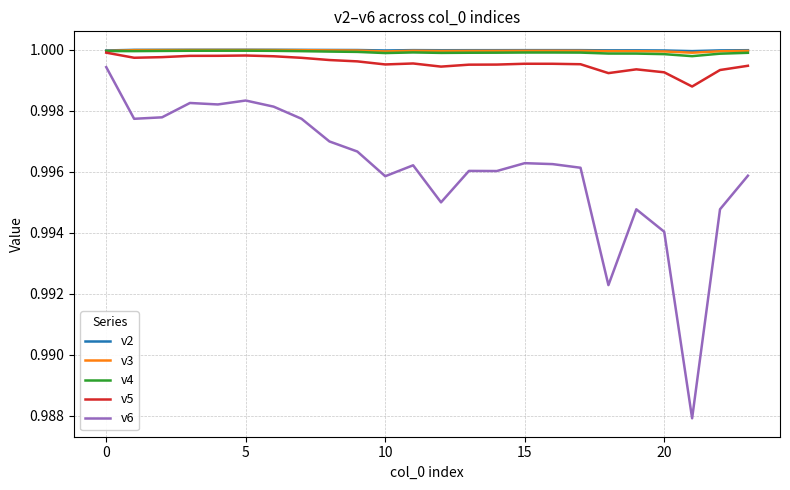

True or false: v5 and v6 cross at least once.

False